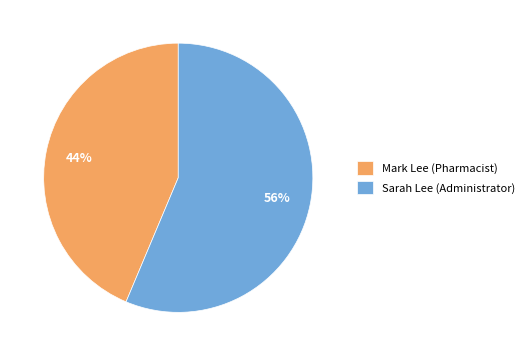

To the nearest percent, what portion does Mark Lee (Pharmacist) represent?

44%